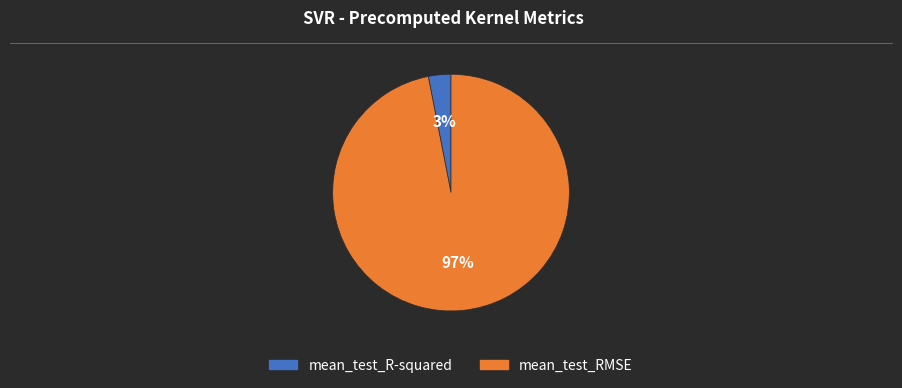

Between mean_test_RMSE and mean_test_R-squared, which is larger?

mean_test_RMSE